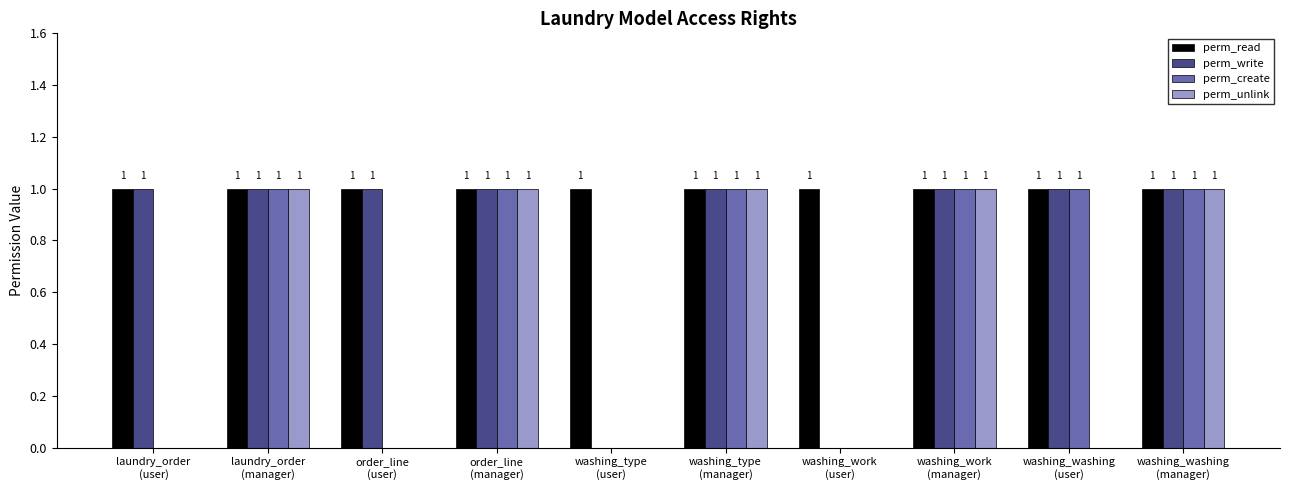

Which series has the largest total across all categories?

perm_read